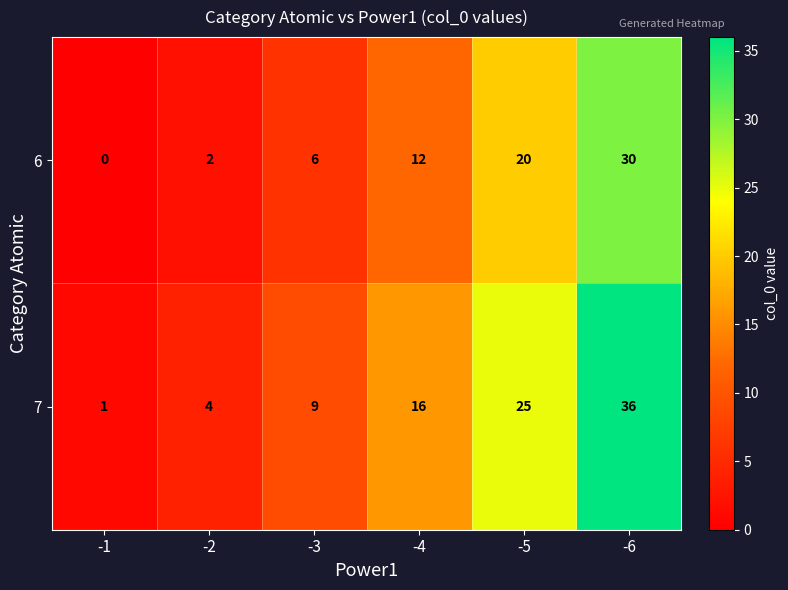

Rank the series at -1 from highest to lowest value.

7, 6